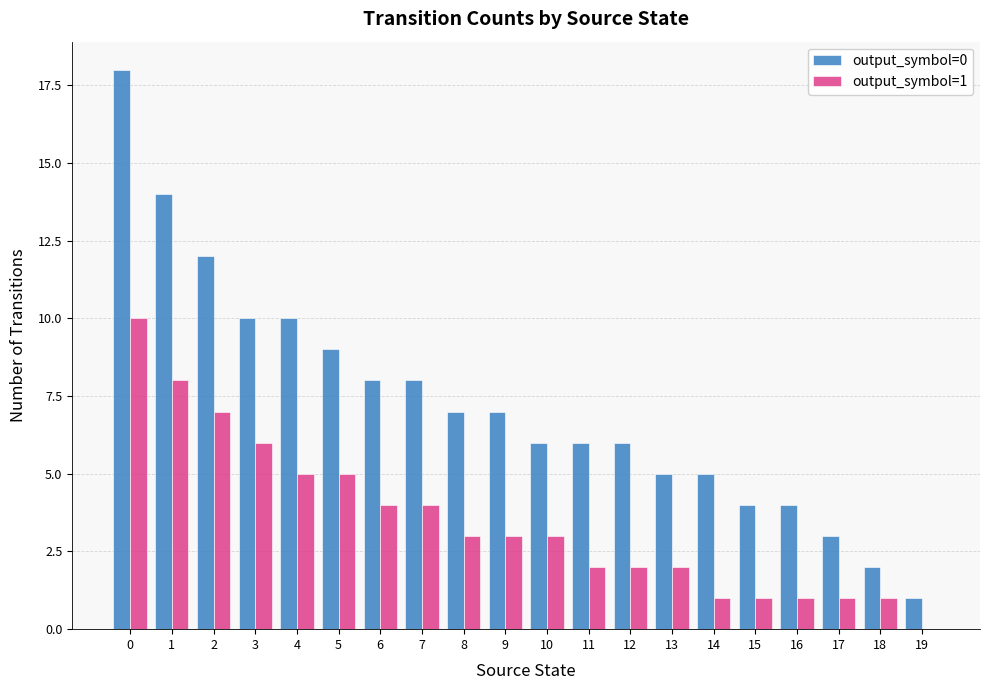

Is the value of output_symbol=1 at 10 greater than the value of output_symbol=0 at 19?

Yes